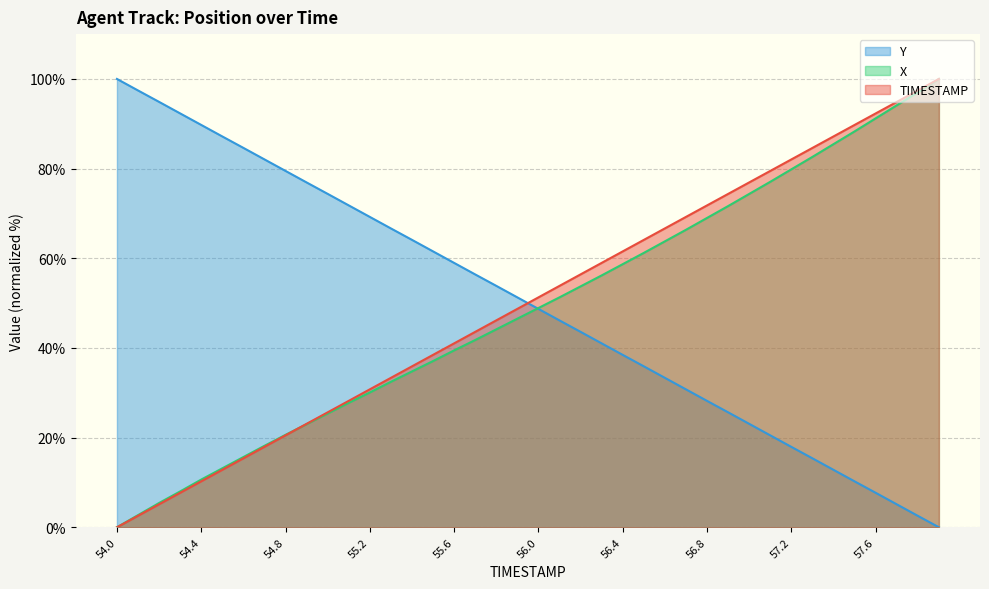

True or false: Y has more than 1 points higher than both neighbors.

False